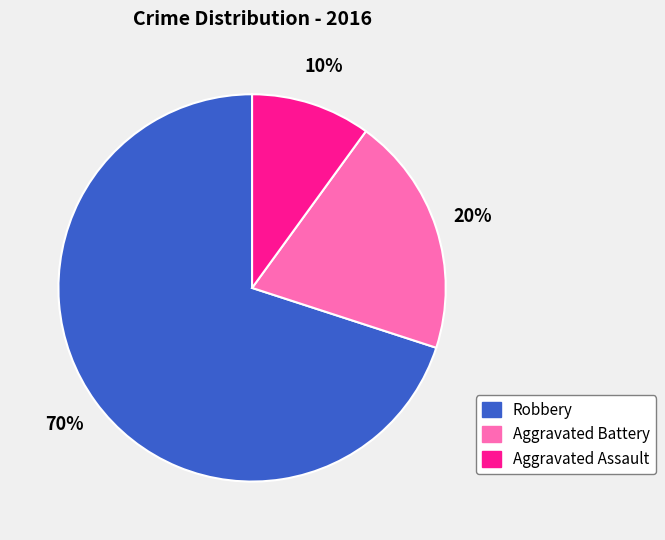

Rank the categories by value from lowest to highest.

Aggravated Assault, Aggravated Battery, Robbery